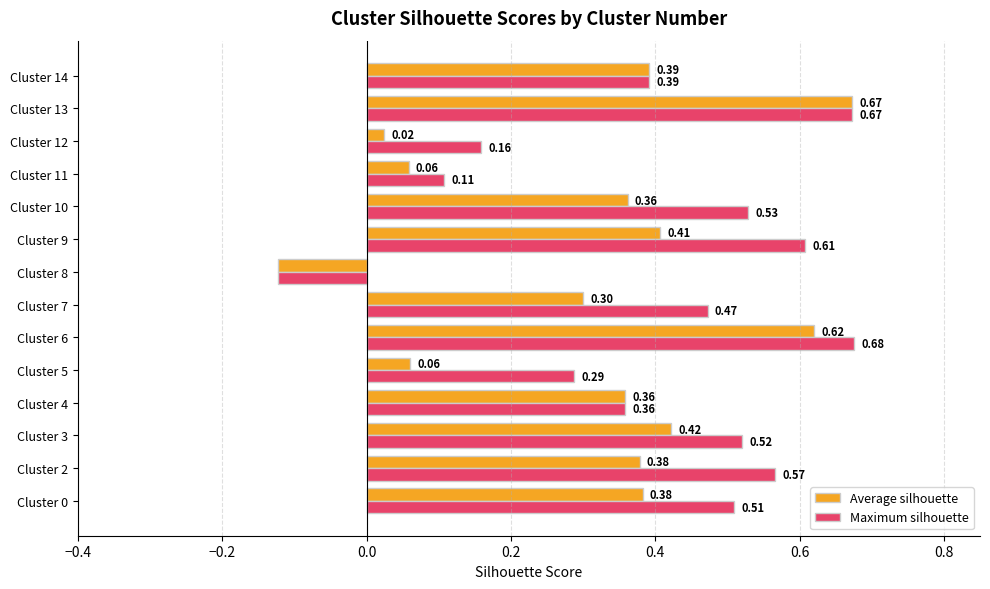

How many data points in Maximum silhouette are above 0?

13